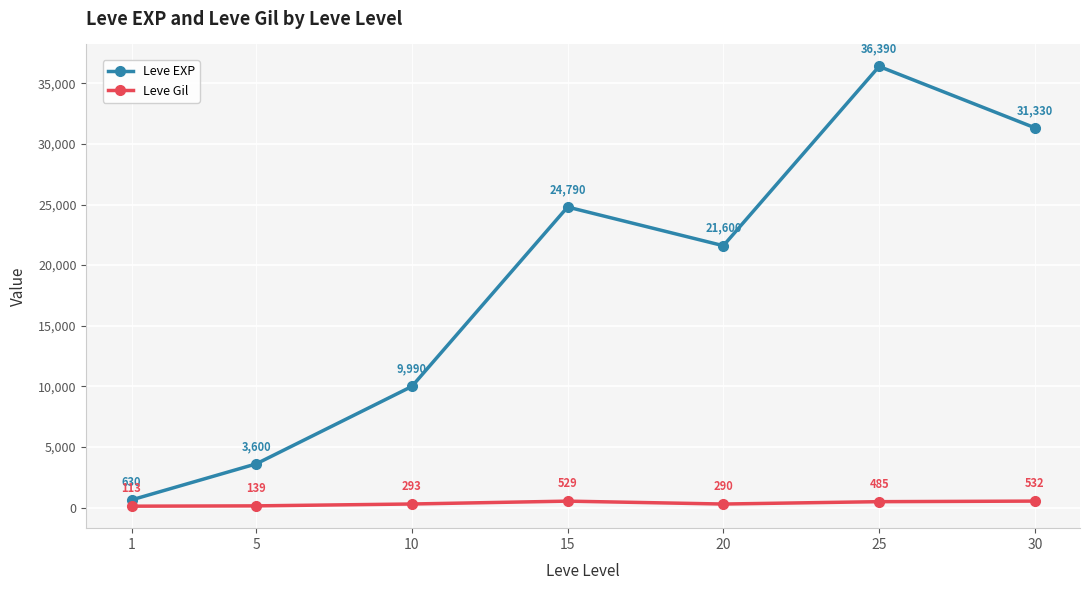

At how many categories does at least one series exceed 4616?

5